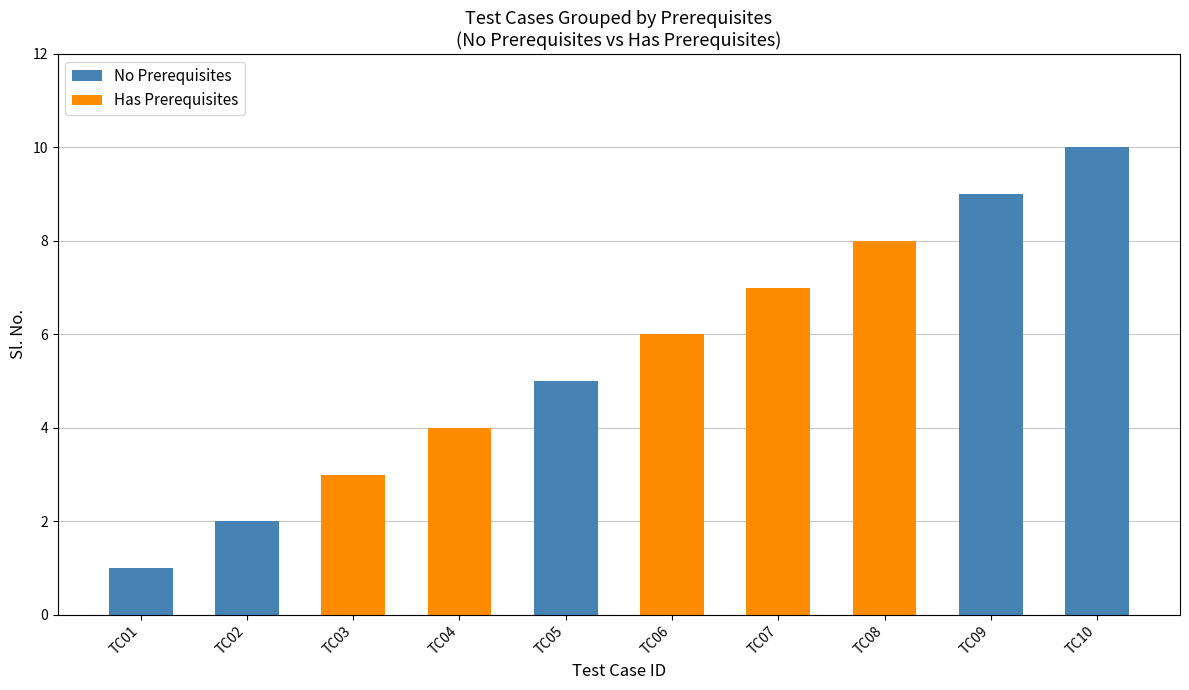

True or false: No Prerequisites has a value of 5 at TC05.

True